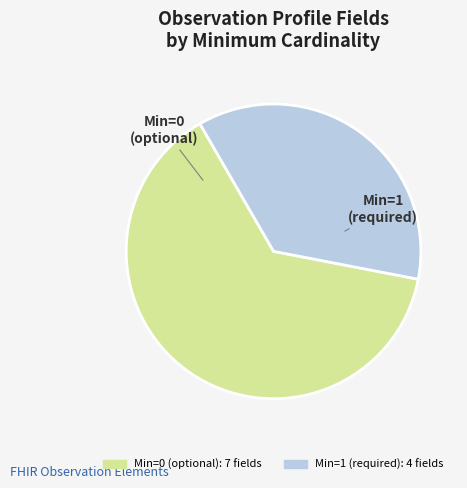

Is there a majority slice in this chart?

Yes